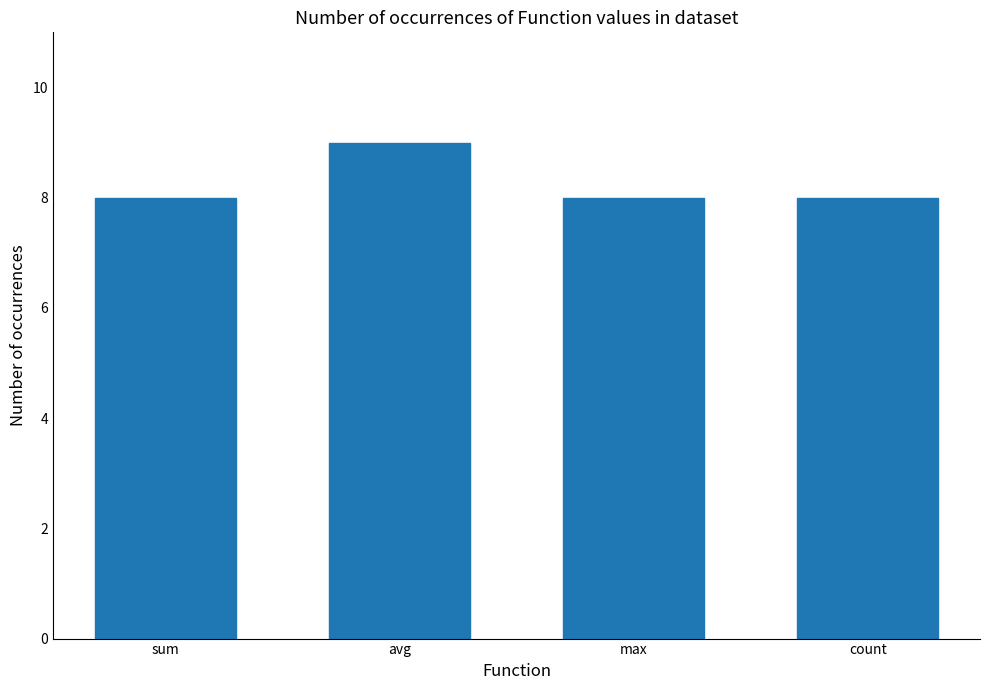

Reading right to left, extract all data points from this chart.

8	8	9	8